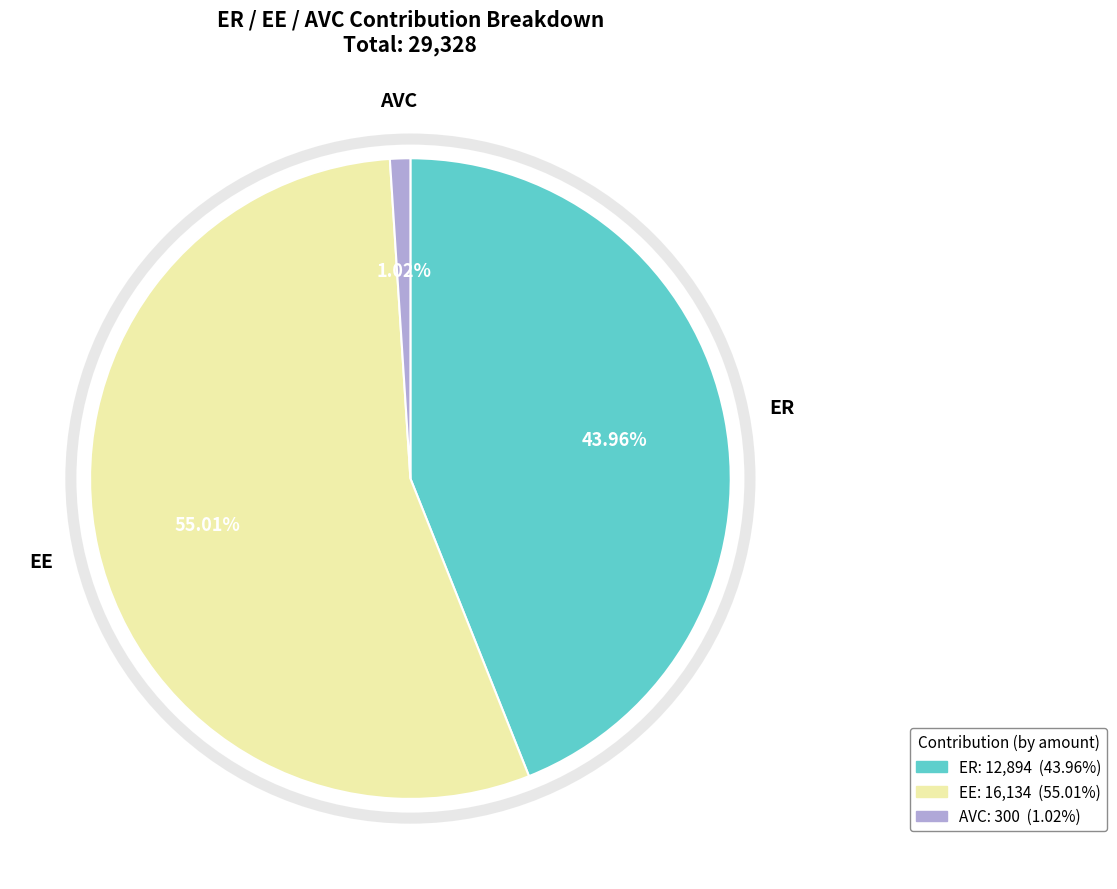

Which has a higher value, ER or AVC?

ER